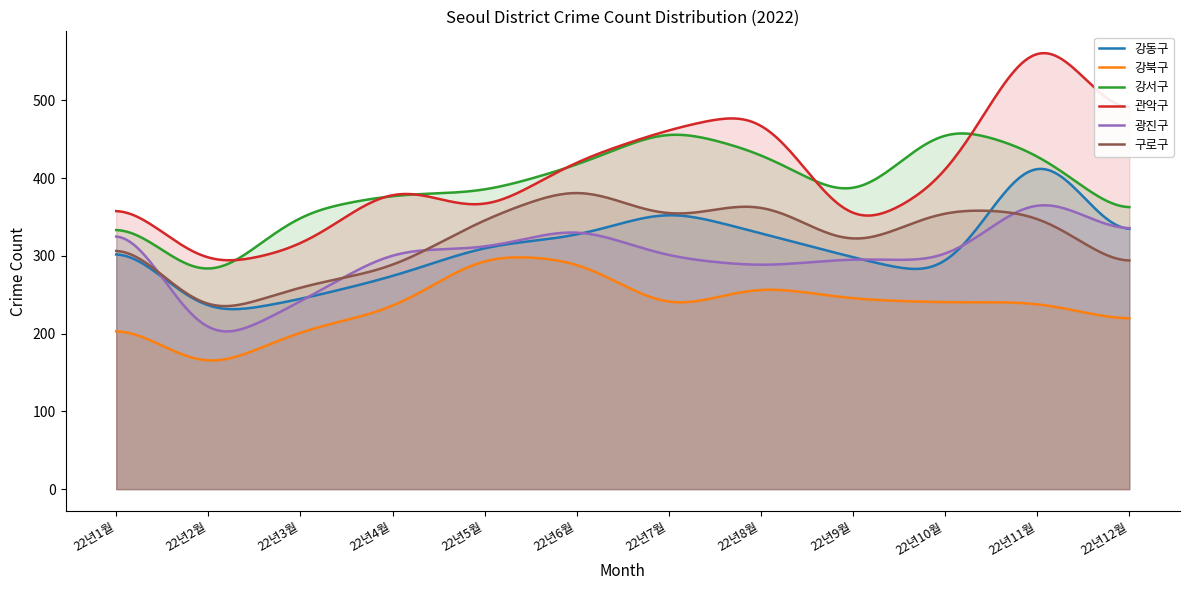

True or false: 광진구 and 구로구 cross at least once.

True